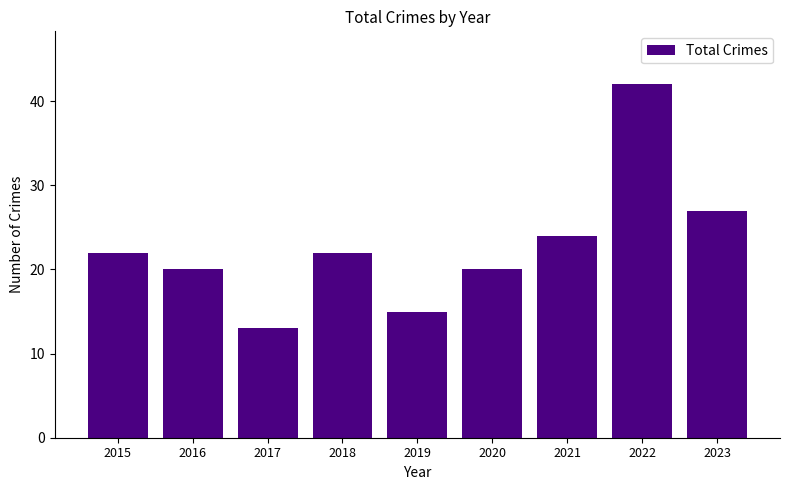

What is the value of the 2nd bar from the left?

20